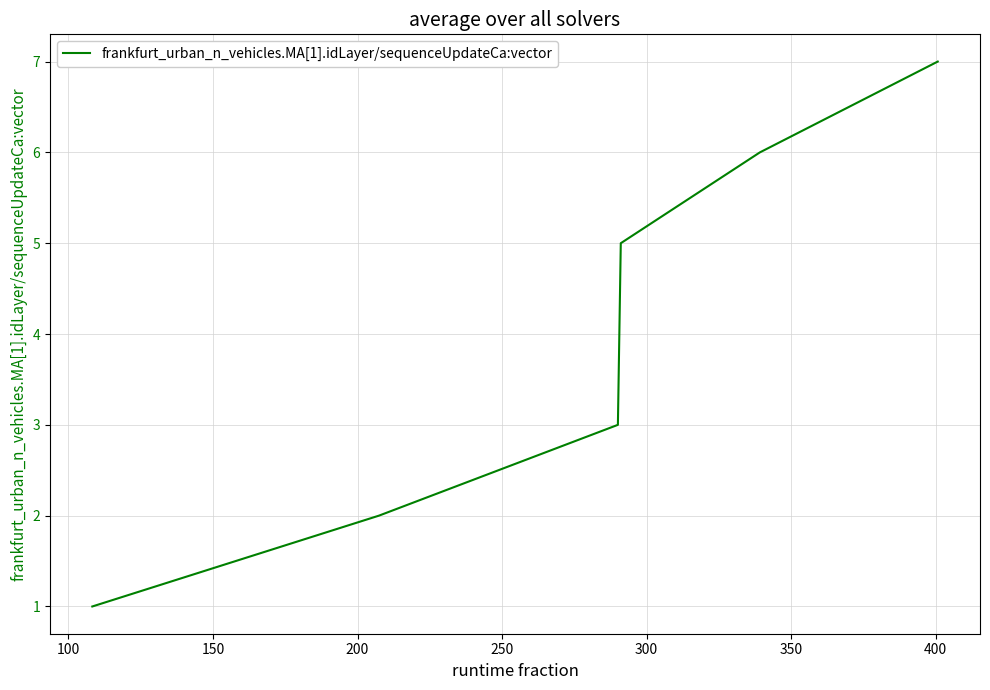

Reading right to left, extract all data points from this chart.

7	6	5	4	3	2	1